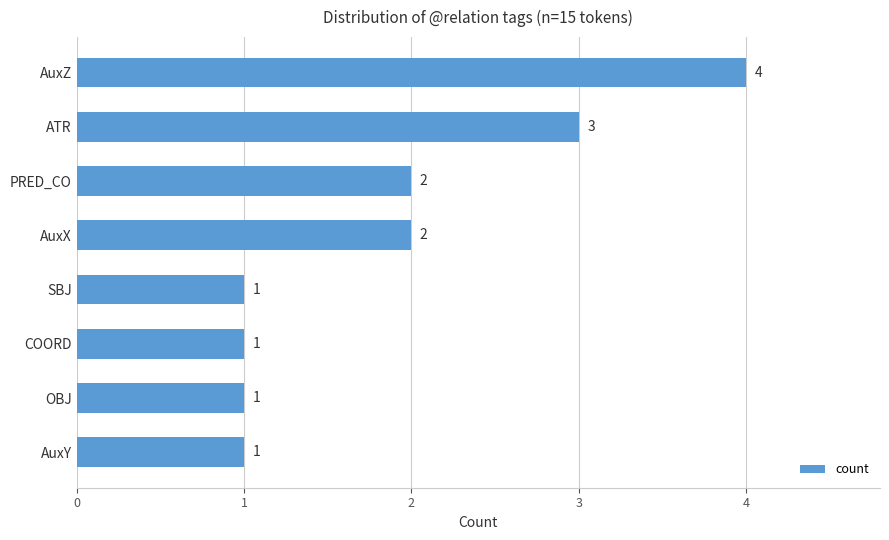

At which category does the chart reach its peak across all series?

AuxZ